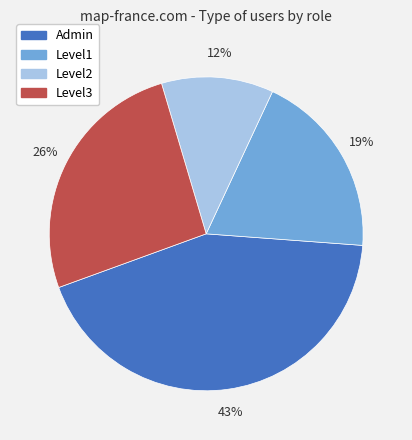

Combined, do Level2 and Admin account for over 50%?

Yes